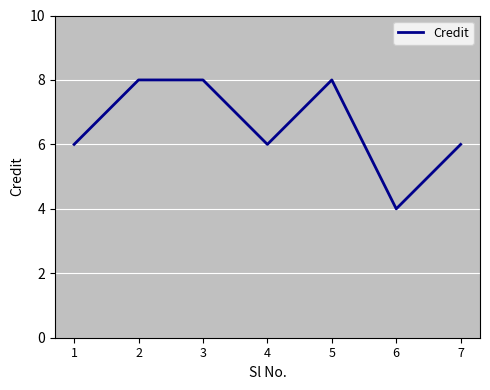

What is the ratio of the value at 4 to the value at 6?

1.5